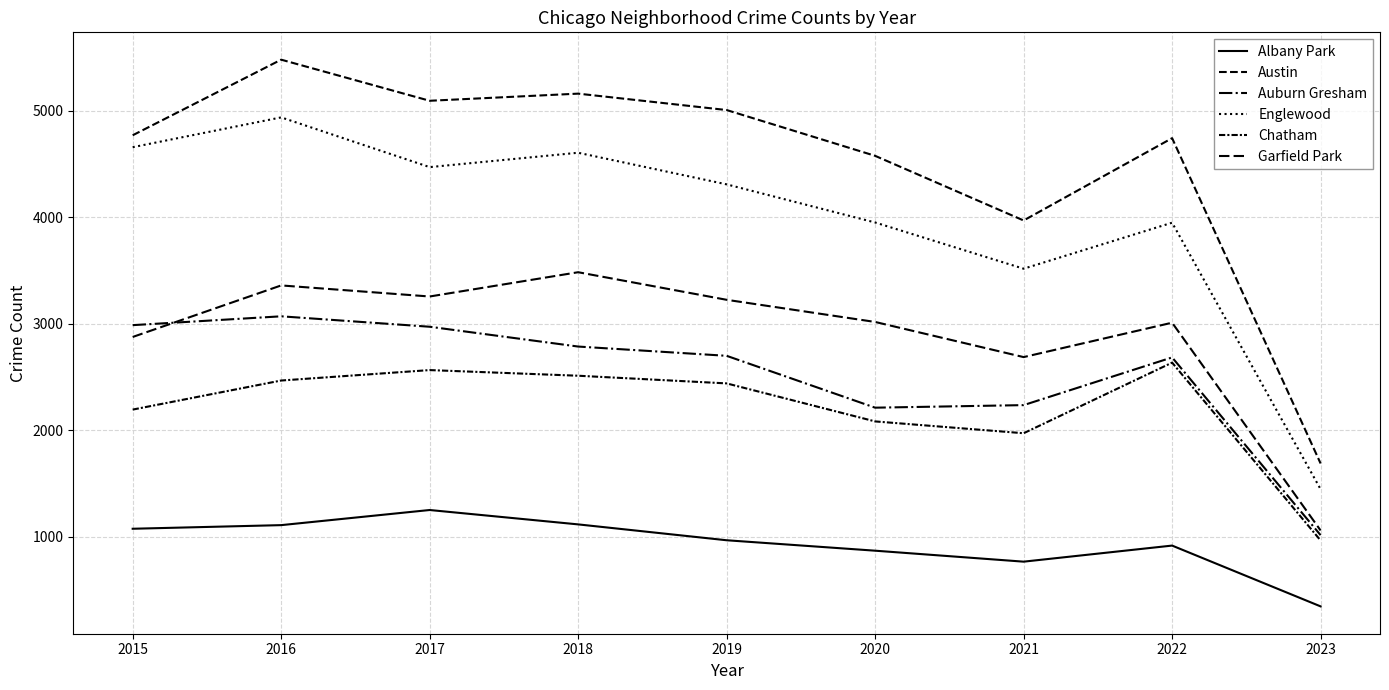

True or false: Chatham and Austin intersect in this chart.

False